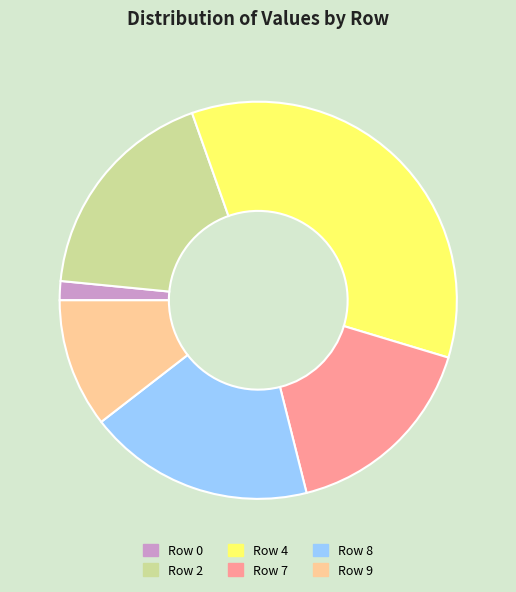

Do Row 8 and Row 2 together represent more than half of the pie?

No